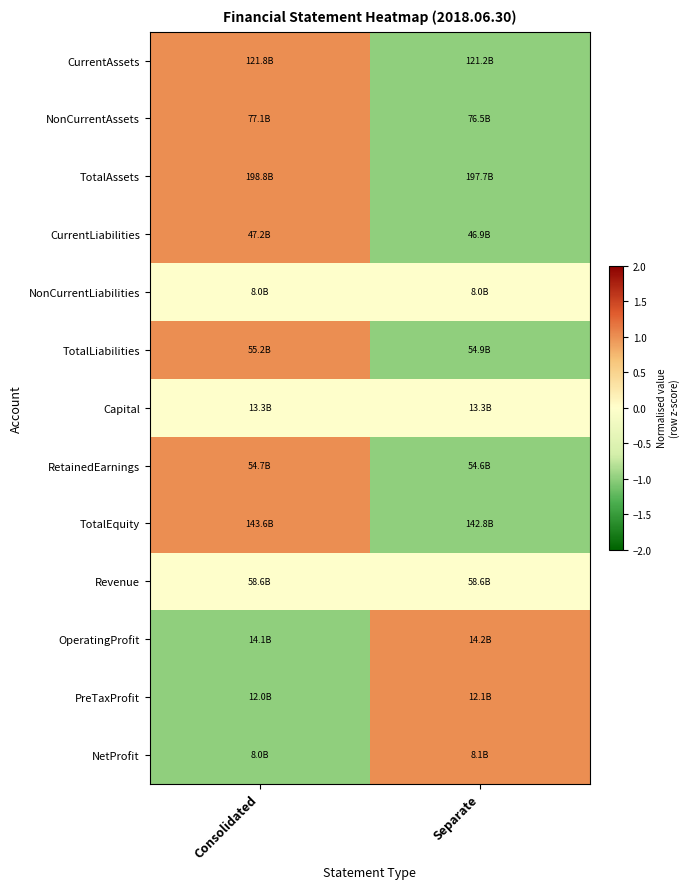

Reading right to left, transcribe all the data shown in this chart.

CurrentAssets: Separate=-1	Consolidated=1
NonCurrentAssets: Separate=-1	Consolidated=1
TotalAssets: Separate=-1	Consolidated=1
CurrentLiabilities: Separate=-1	Consolidated=1
NonCurrentLiabilities: Separate=0	Consolidated=0
TotalLiabilities: Separate=-1	Consolidated=1
Capital: Separate=0	Consolidated=0
RetainedEarnings: Separate=-1	Consolidated=1
TotalEquity: Separate=-1	Consolidated=1
Revenue: Separate=0	Consolidated=0
OperatingProfit: Separate=1	Consolidated=-1
PreTaxProfit: Separate=1	Consolidated=-1
NetProfit: Separate=1	Consolidated=-1